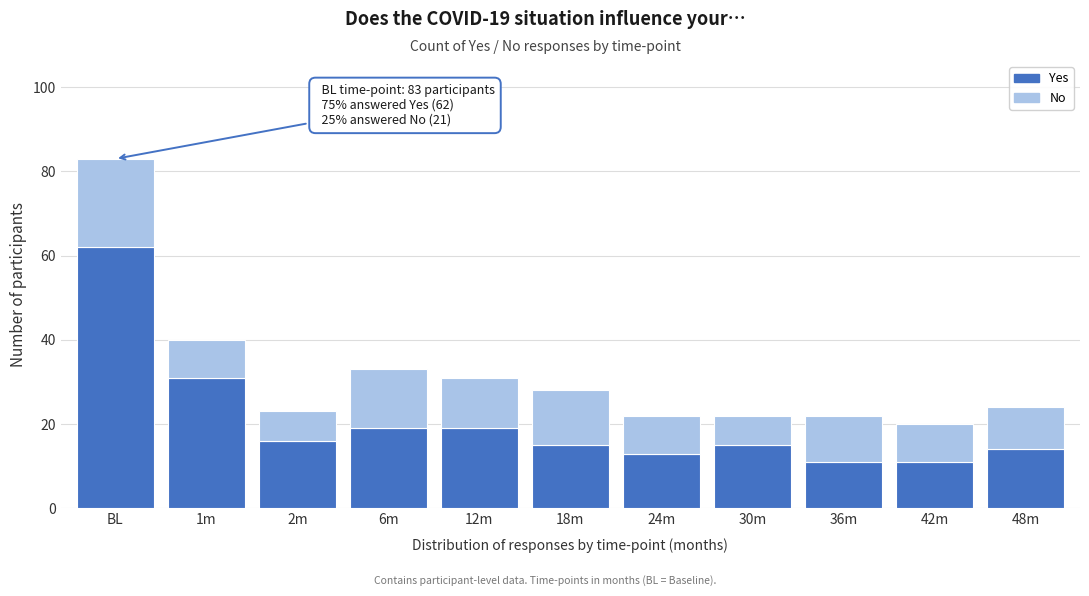

Reading right to left, list the values for the Yes series.

48m=14	42m=11	36m=11	30m=15	24m=13	18m=15	12m=19	6m=19	2m=16	1m=31	BL=62